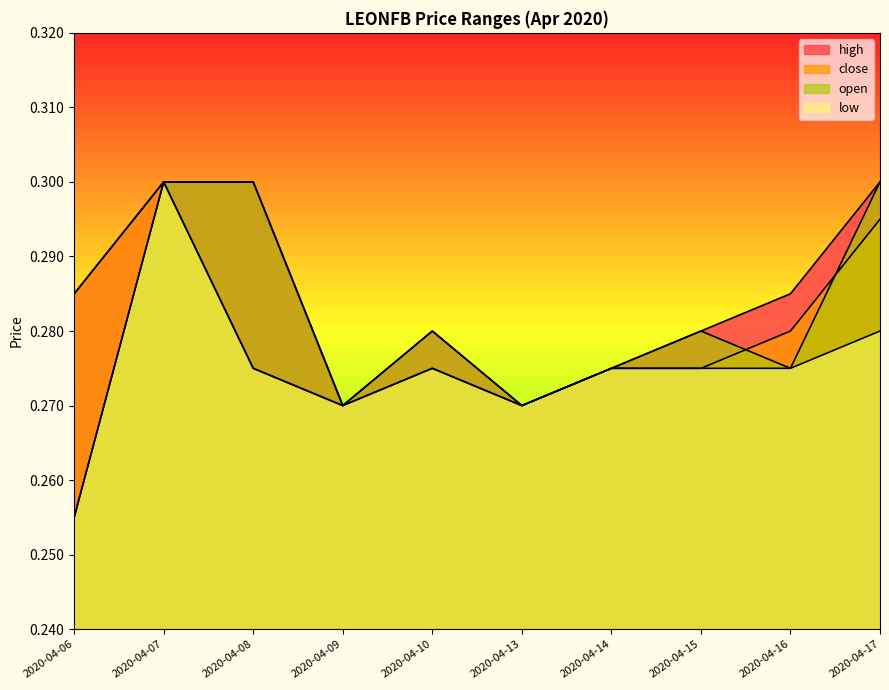

In low, how many points are lower than both neighbors (excluding endpoints)?

2